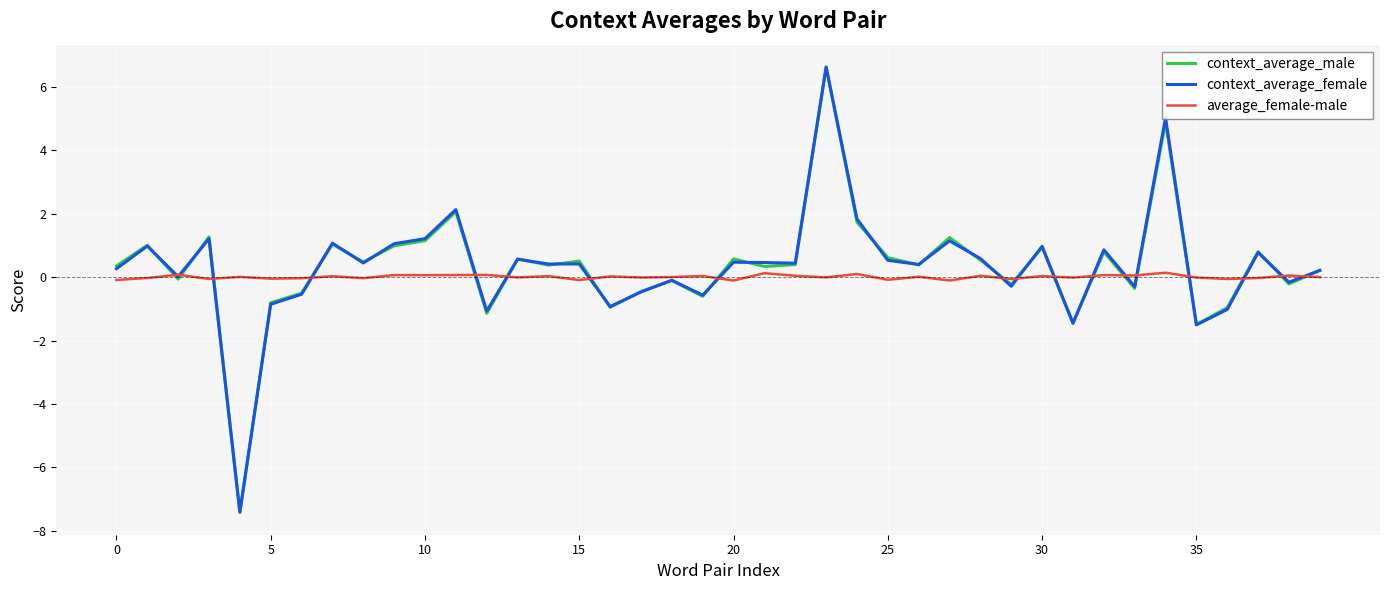

What is the smallest value displayed?

-7.4